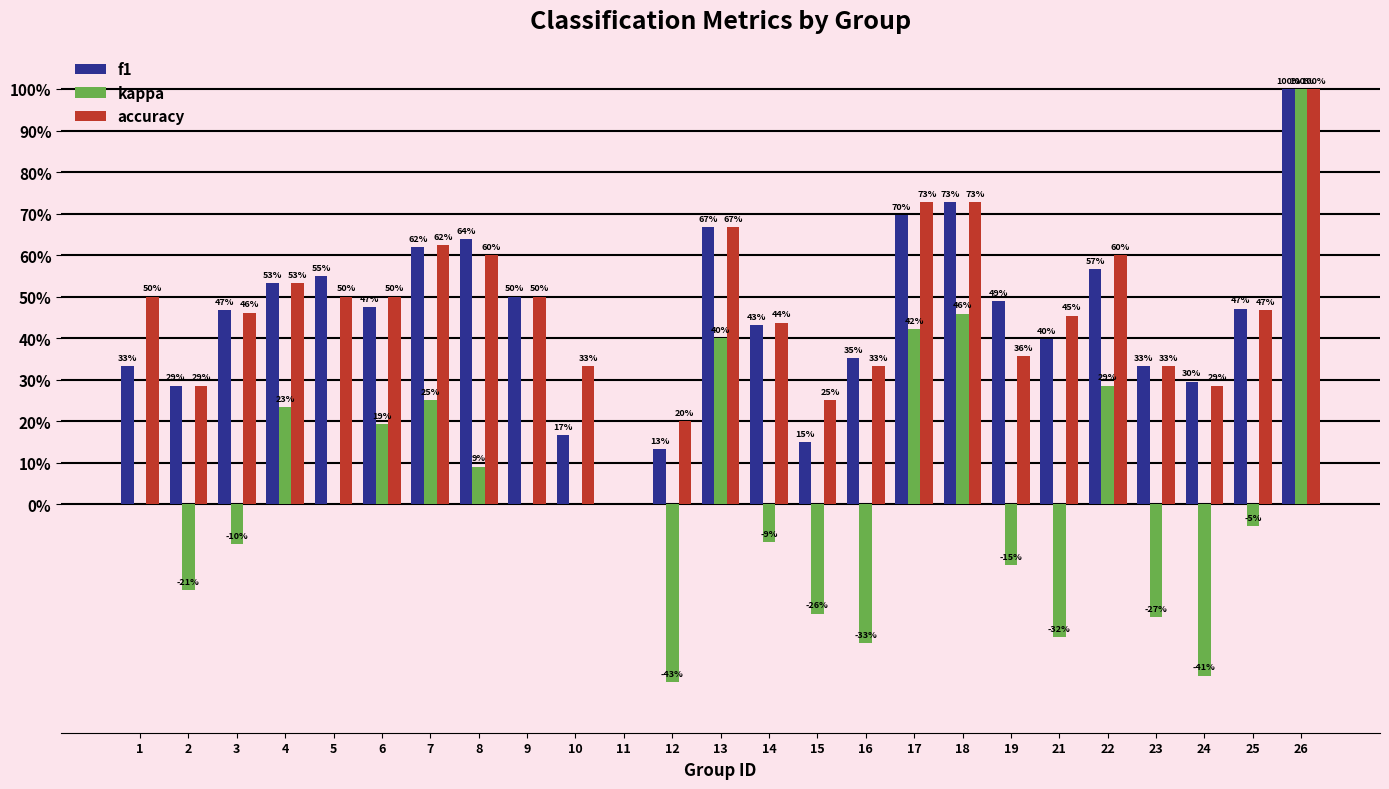

Are the bars horizontal?

No